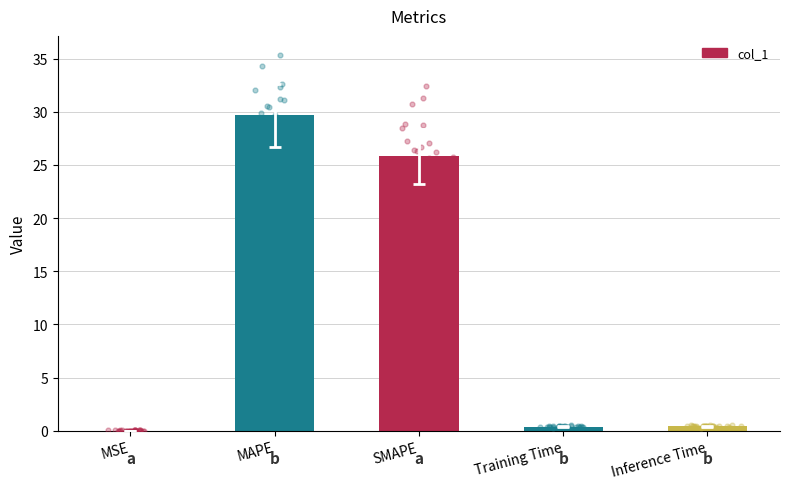

Between Inference Time and MAPE, which is larger?

MAPE